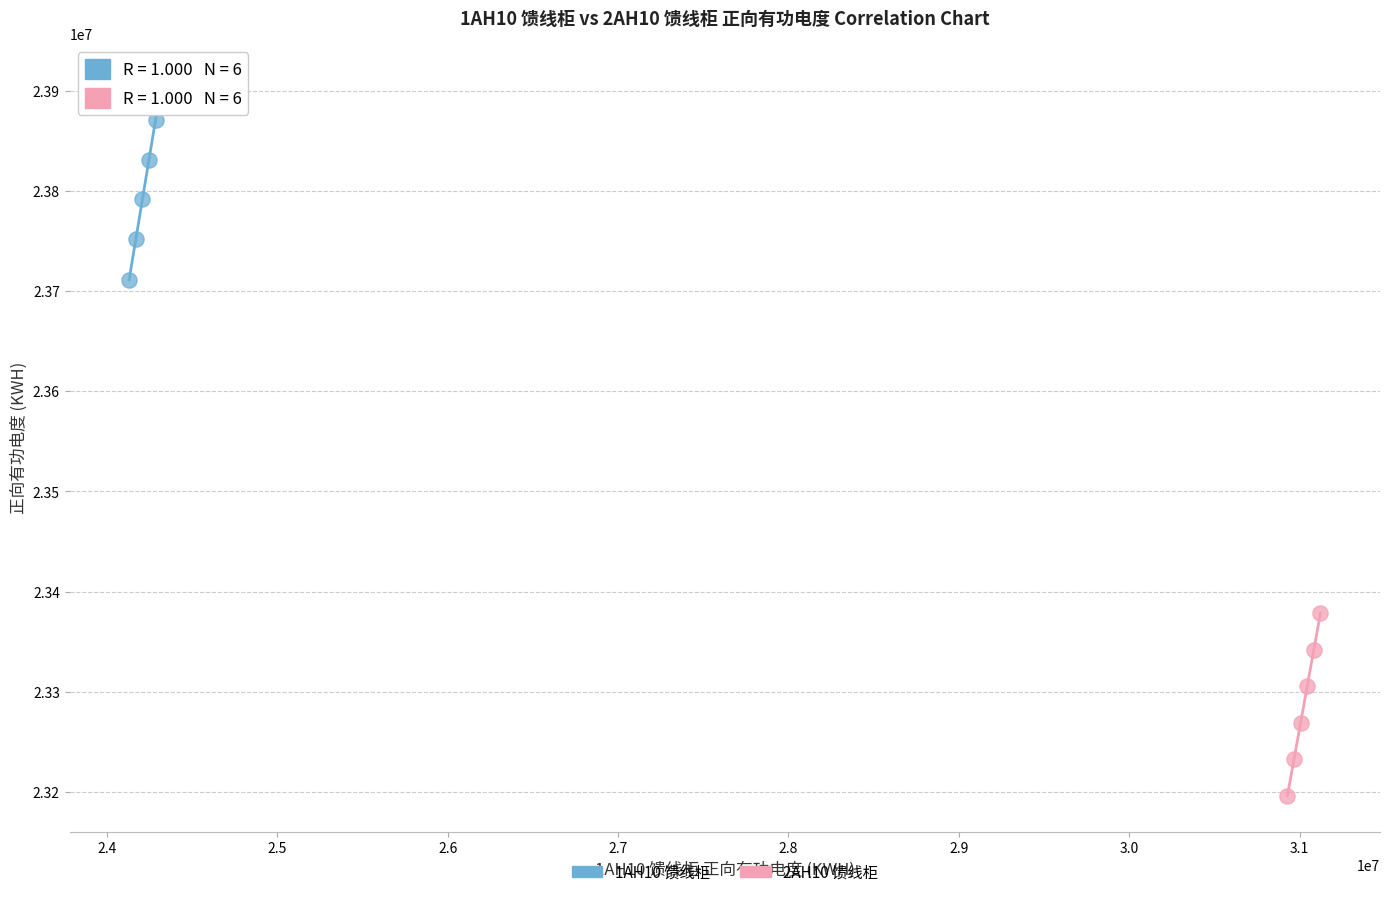

Which series reaches the maximum Y coordinate?

1AH10 馈线柜